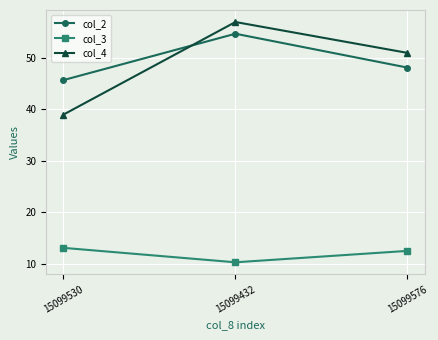

What is the value of the col_4 point at the 3rd from the left?

51.0